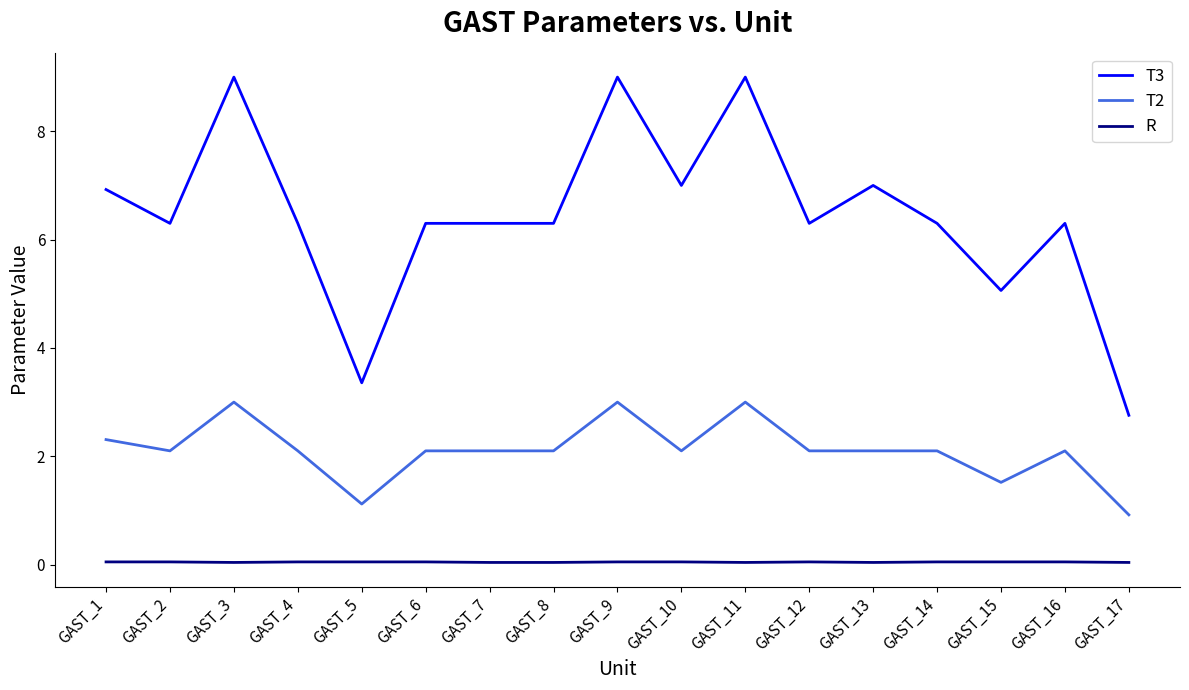

Read the T2 value at GAST_3.

3.0